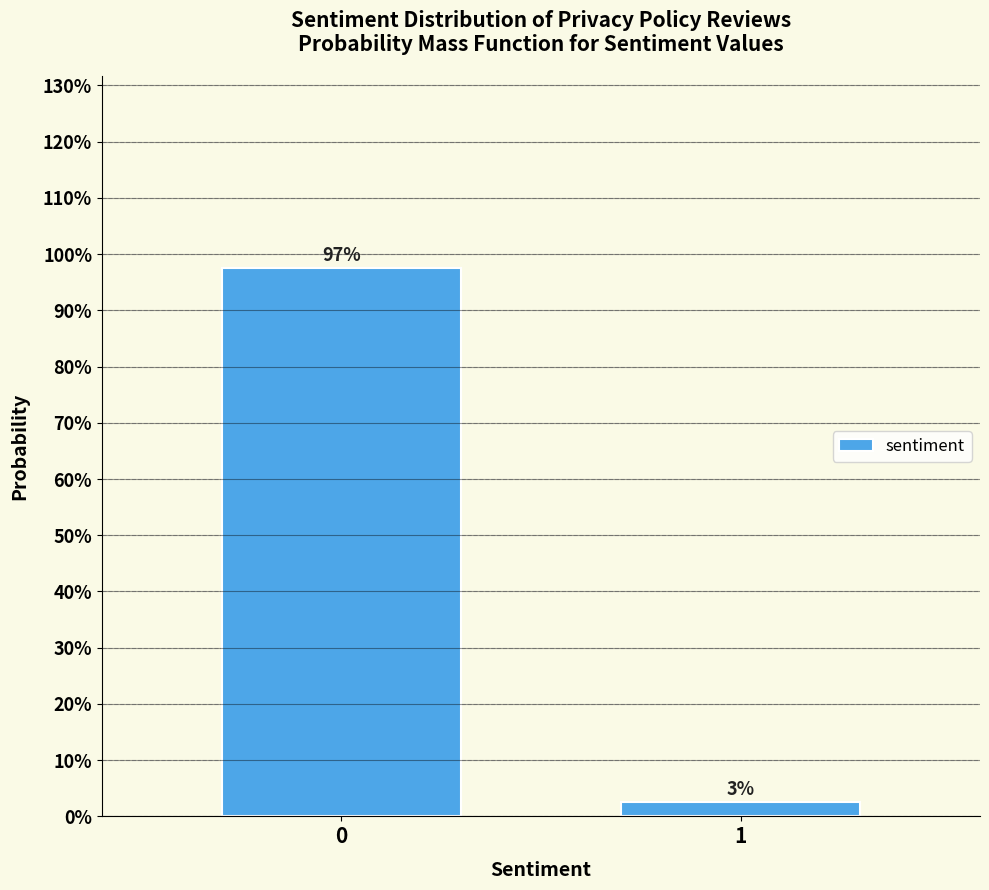

Does the chart contain any negative values?

No